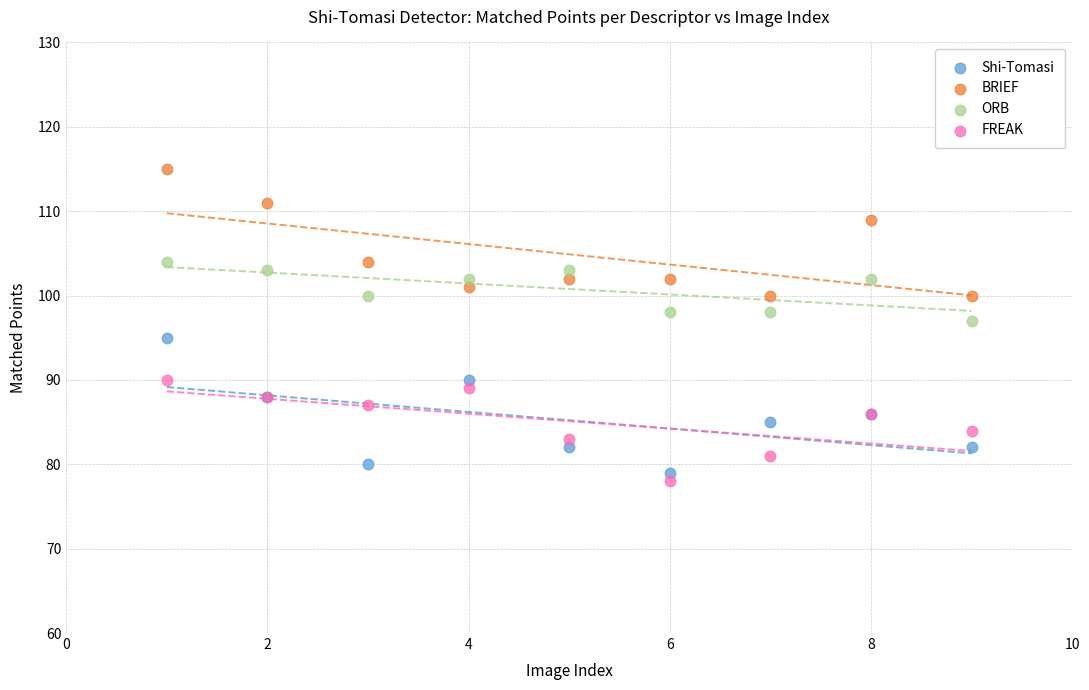

What are all the series names shown in the legend?

Shi-Tomasi, BRIEF, ORB, FREAK